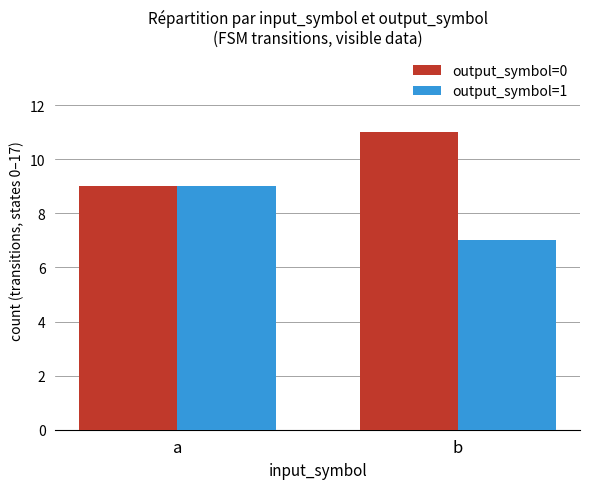

What is the value of the output_symbol=0 bar at the 2nd from the left?

11